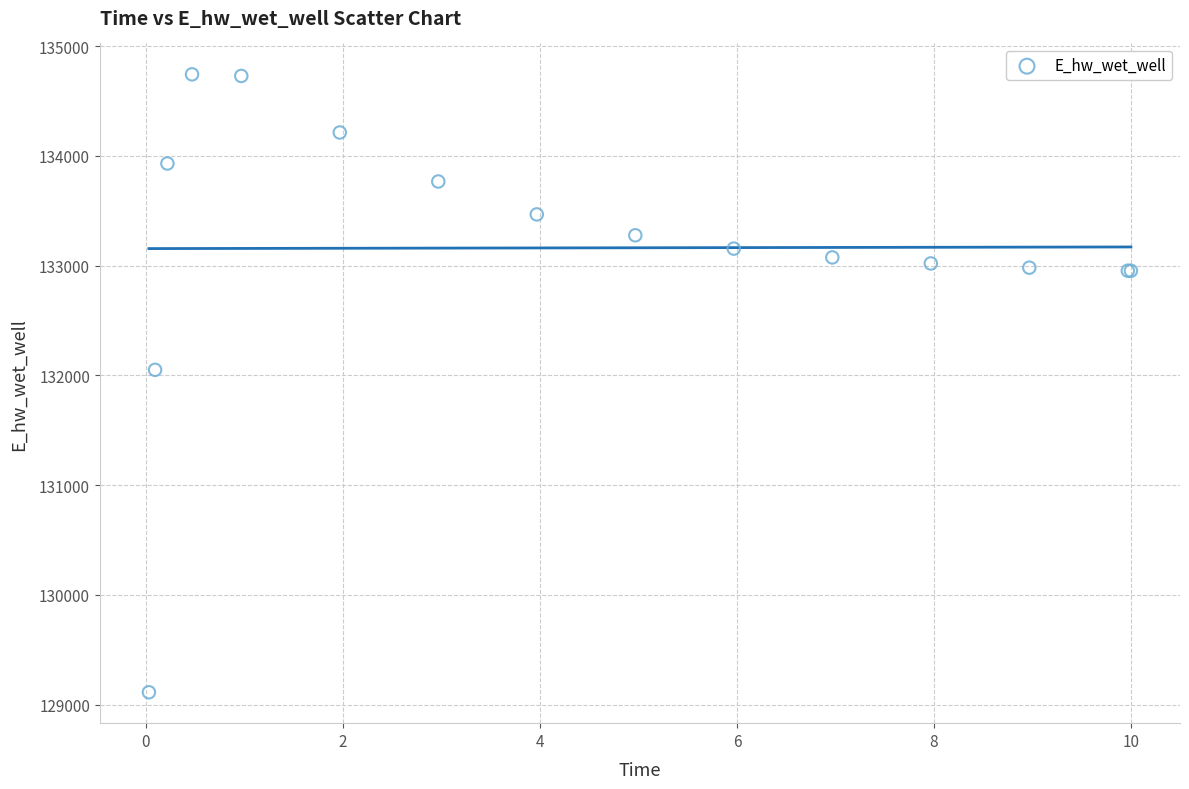

What Y value in the scatter plot is closest to 131928?

132051.2